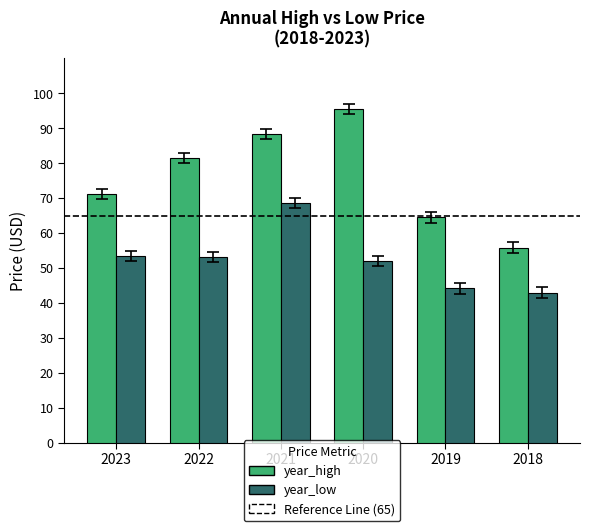

Rank the series by their maximum value, from lowest to highest.

year_low, year_high